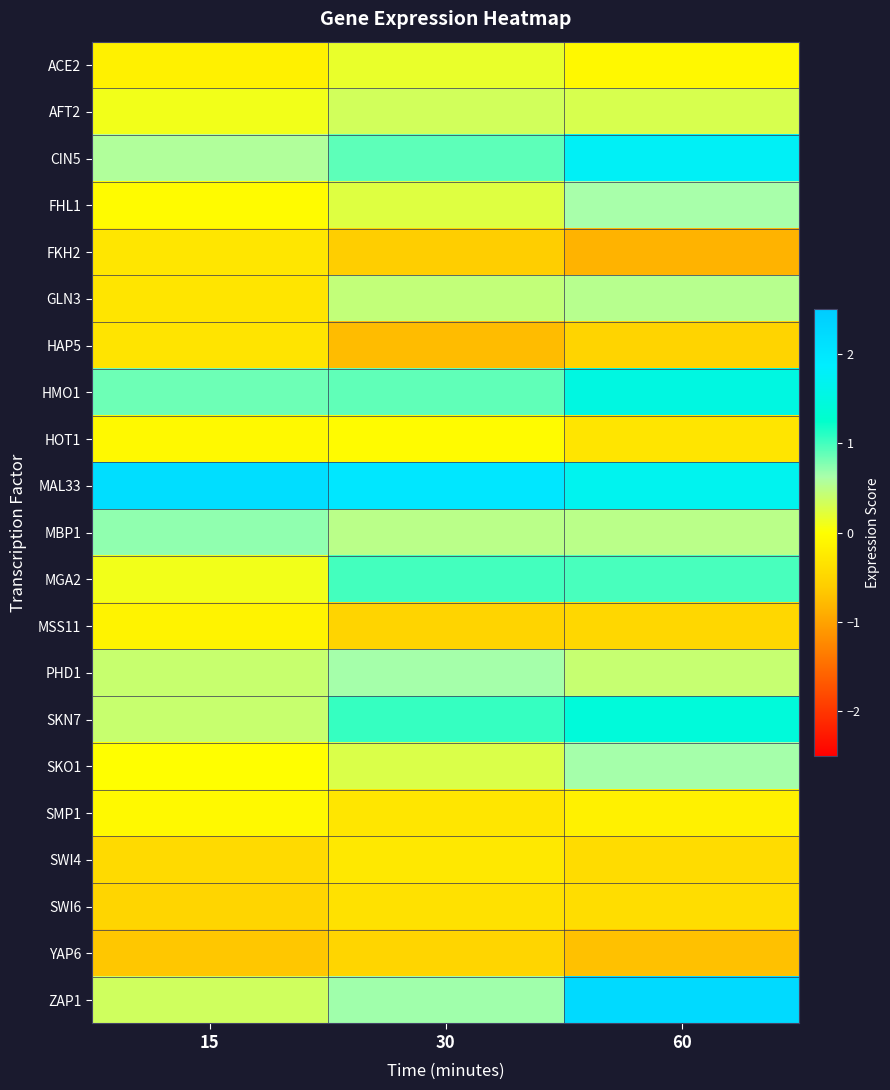

Reading left to right, list all the values displayed in this chart.

ACE2: 15=-0.2	30=0.2	60=-0.1
AFT2: 15=0.1	30=0.3	60=0.3
CIN5: 15=0.6	30=0.9	60=1.8
FHL1: 15=-0.0	30=0.2	60=0.6
FKH2: 15=-0.3	30=-0.6	60=-0.8
GLN3: 15=-0.3	30=0.4	60=0.5
HAP5: 15=-0.3	30=-0.8	60=-0.5
HMO1: 15=0.8	30=0.9	60=1.5
HOT1: 15=-0.1	30=-0.0	60=-0.3
MAL33: 15=2.2	30=2.0	60=1.7
MBP1: 15=0.7	30=0.5	60=0.5
MGA2: 15=0.1	30=1.0	60=1.0
MSS11: 15=-0.1	30=-0.5	60=-0.5
PHD1: 15=0.4	30=0.6	60=0.4
SKN7: 15=0.4	30=1.1	60=1.4
SKO1: 15=-0.0	30=0.3	60=0.6
SMP1: 15=-0.1	30=-0.3	60=-0.2
SWI4: 15=-0.4	30=-0.3	60=-0.4
SWI6: 15=-0.5	30=-0.4	60=-0.4
YAP6: 15=-0.7	30=-0.5	60=-0.7
ZAP1: 15=0.3	30=0.7	60=2.2